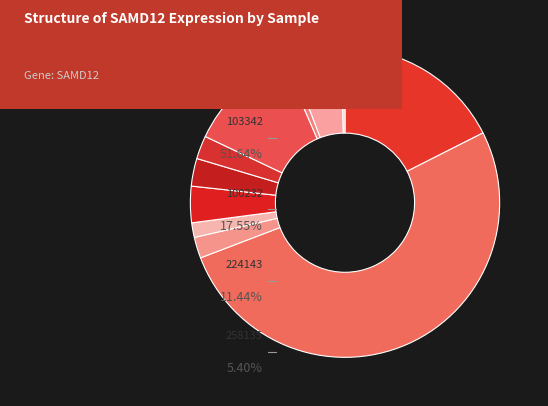

Count the number of slices in the pie.

11